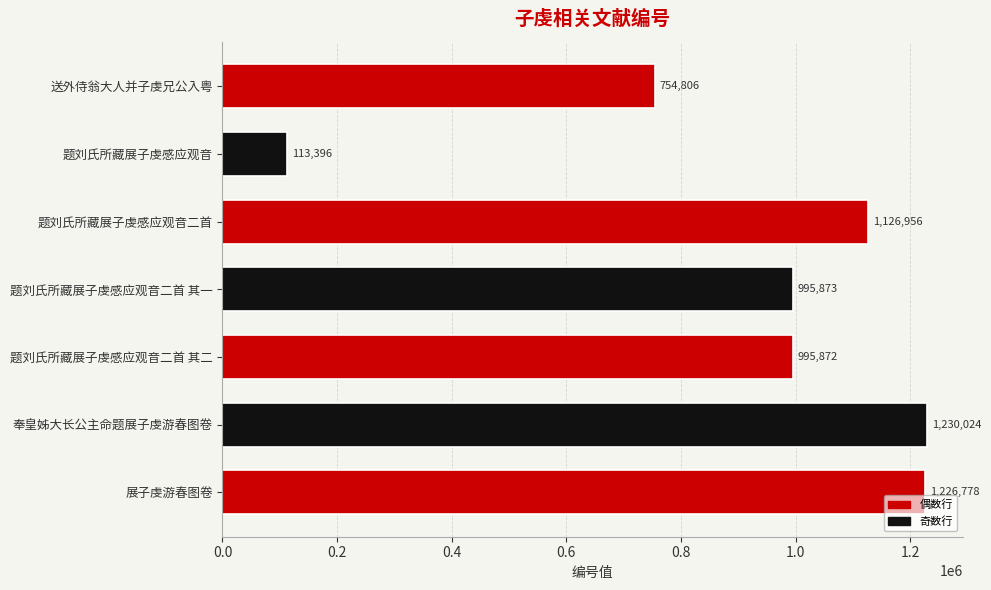

What is the change in value from 展子虔游春图卷 to 送外侍翁大人并子虔兄公入粤?

-471972